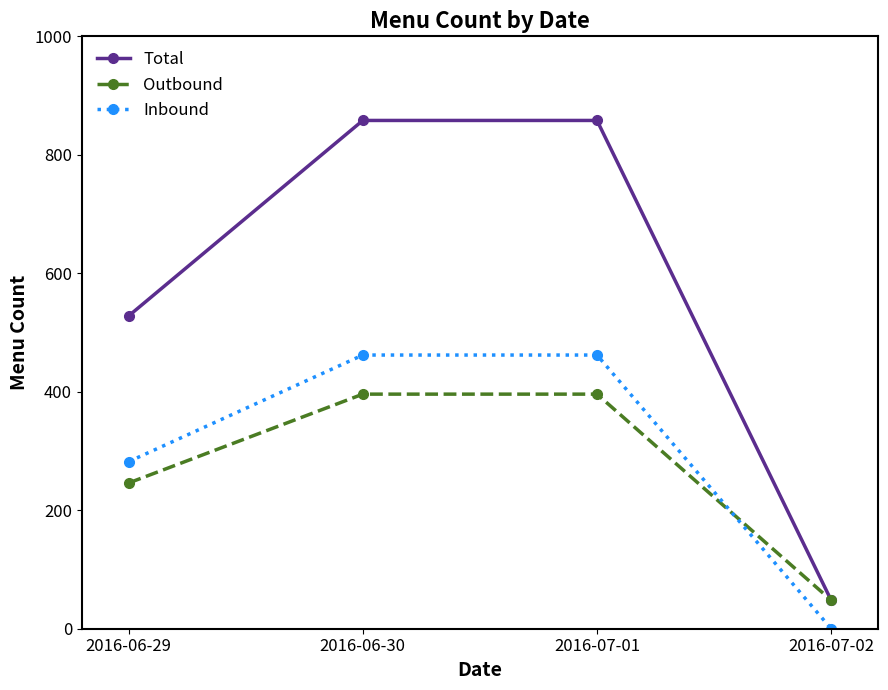

Reading left to right, what are all the values shown in this chart?

Total: 528	858	858	48
Outbound: 246	396	396	48
Inbound: 282	462	462	0